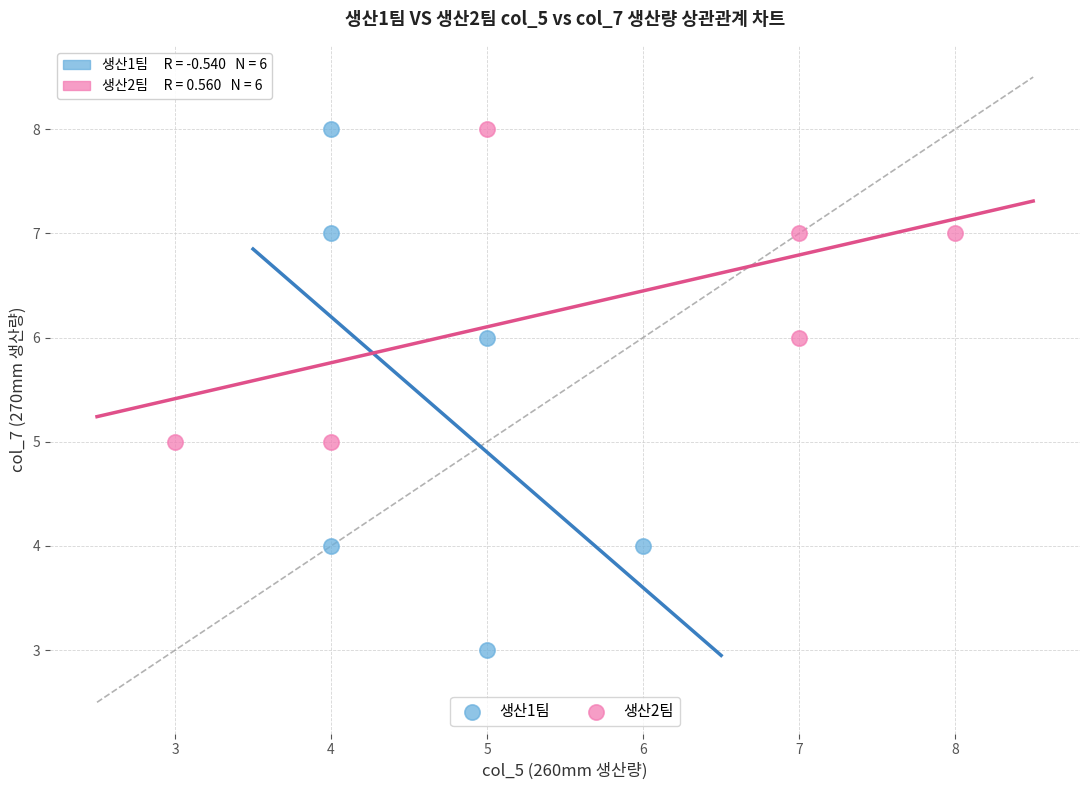

Which series contains the lowest Y value?

생산1팀